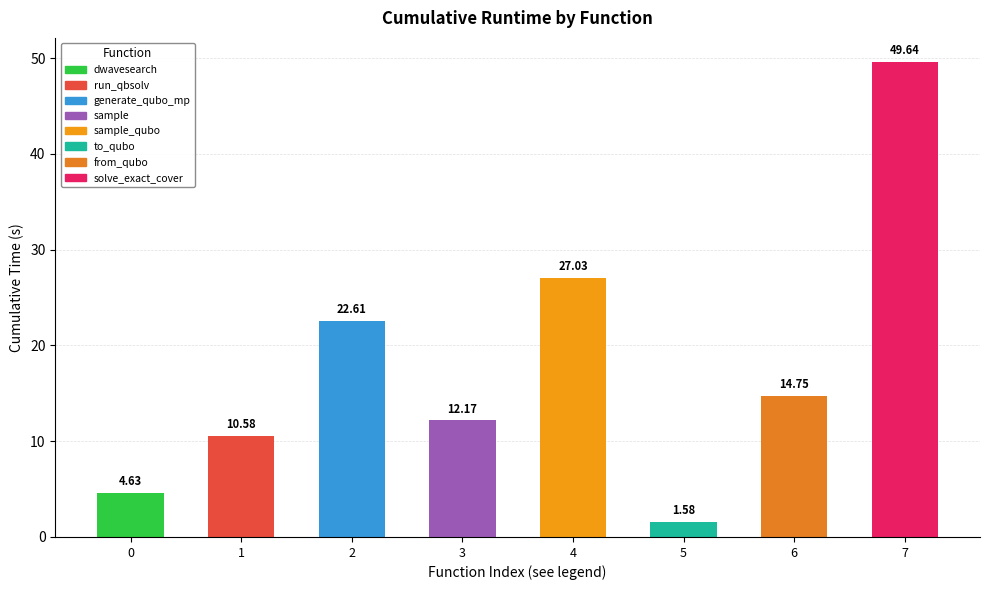

What is the average value?

17.9